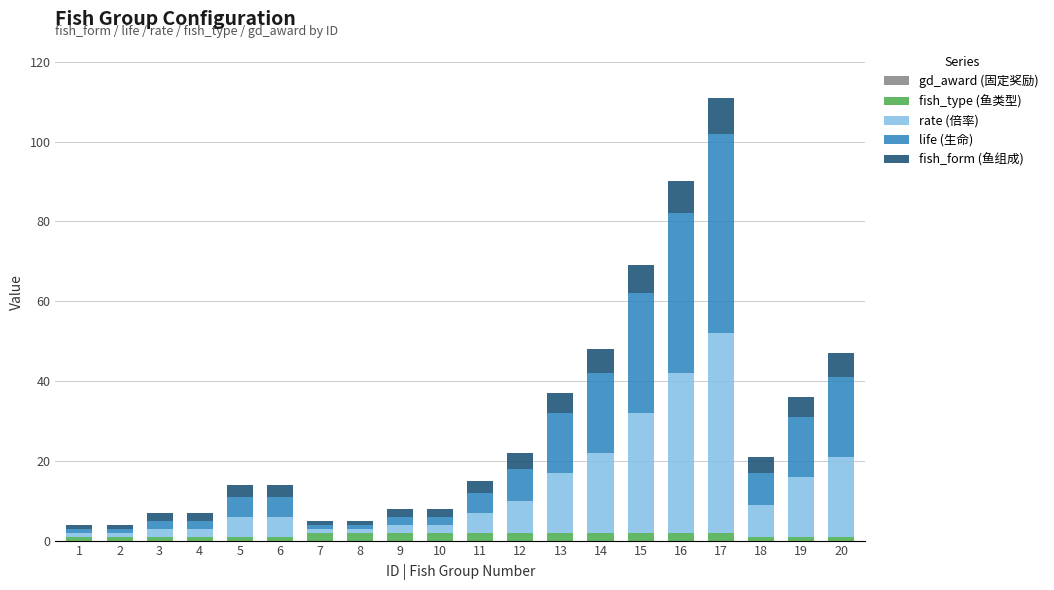

How many bars are there in total?

20